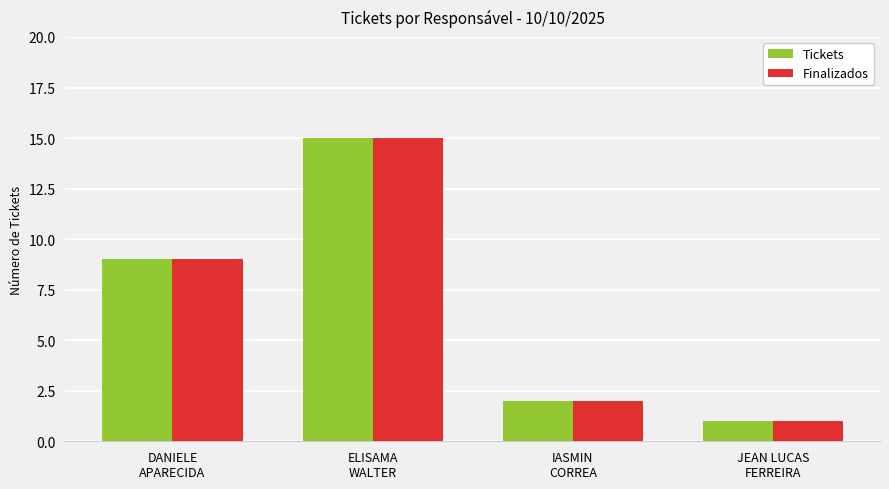

What is the label of the 4th bar from the right?

DANIELE
APARECIDA